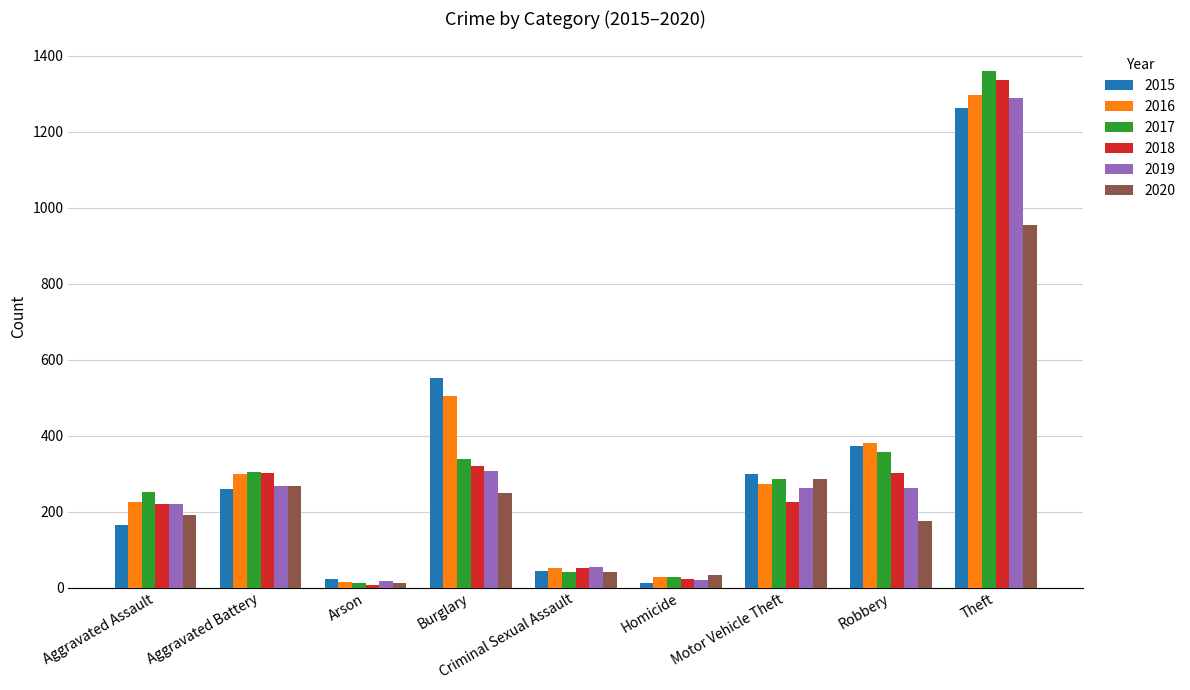

How many groups of bars are there?

9